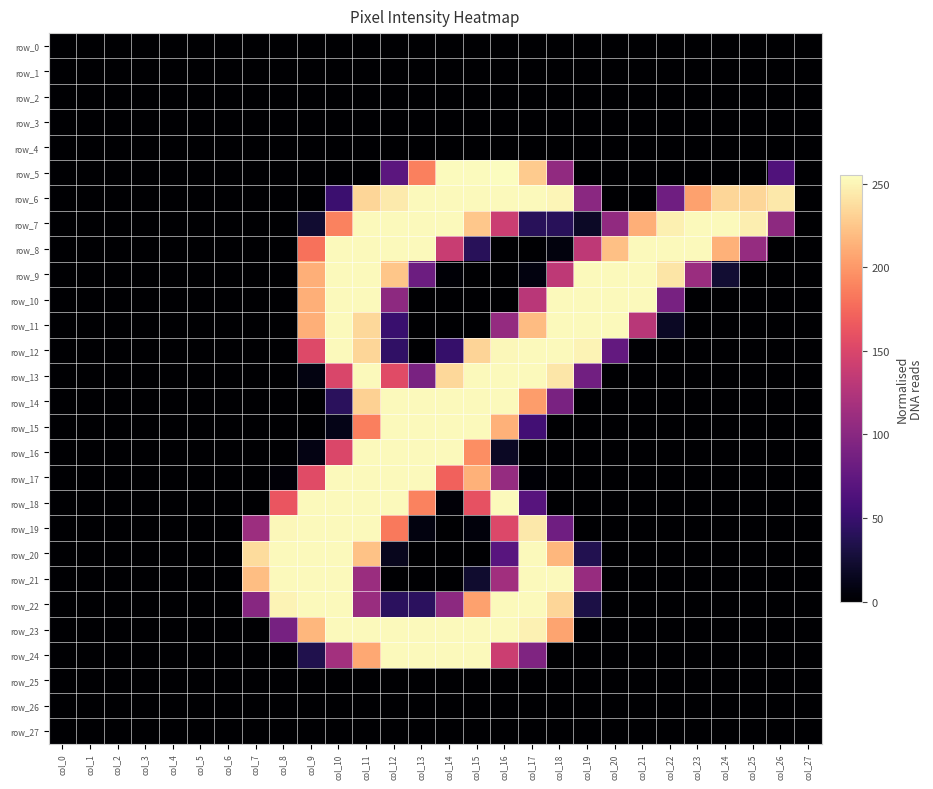

How many data points in row_5 are above 0?

8